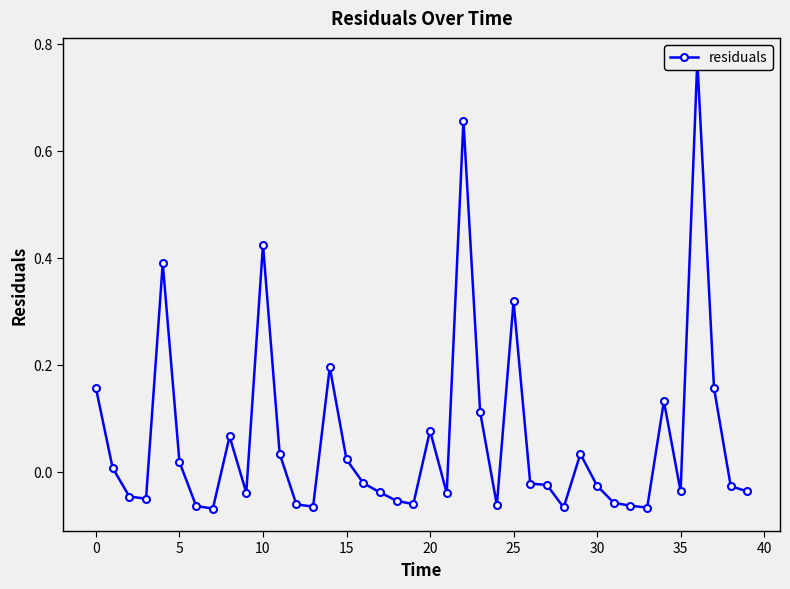

What is the sum of the values at 20 and 36?

0.8